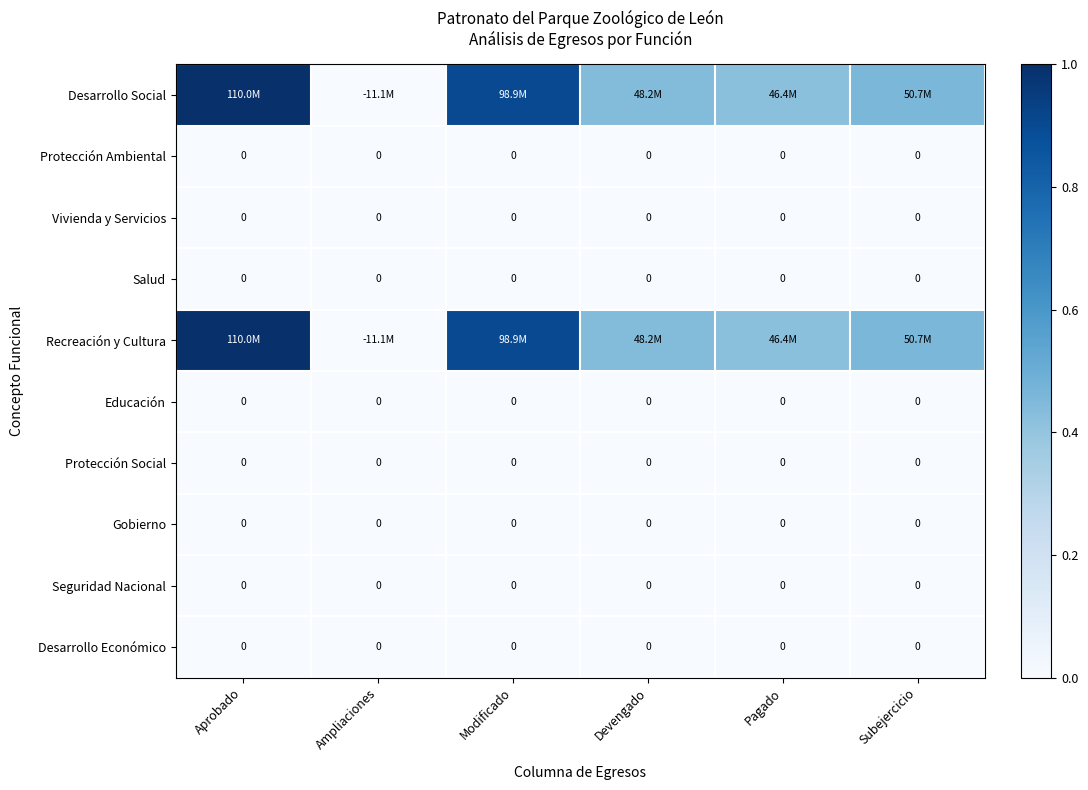

Which category has the highest value in the Desarrollo Económico series?

Aprobado